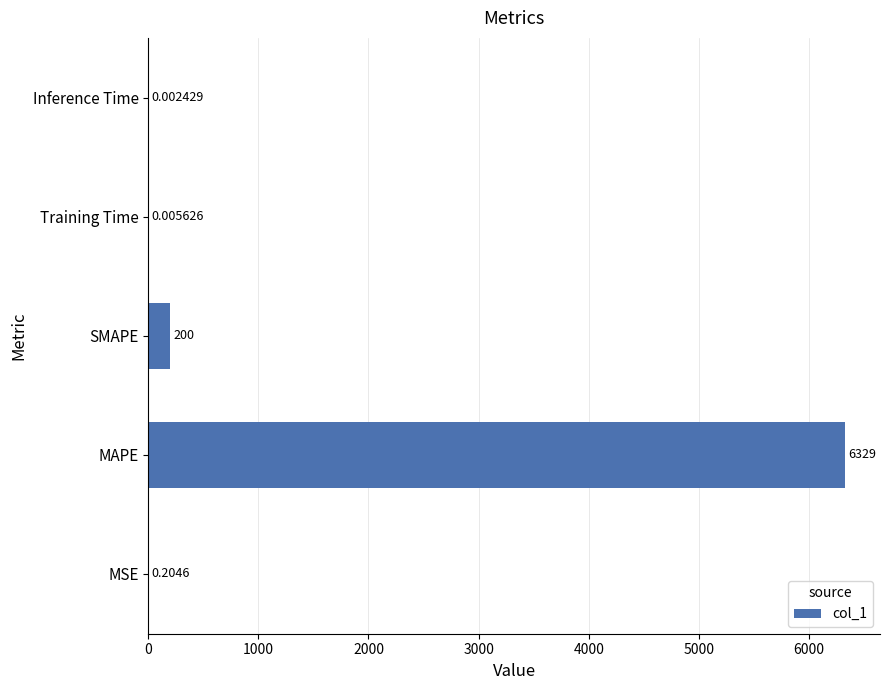

At which label is the value closest to 3164?

SMAPE